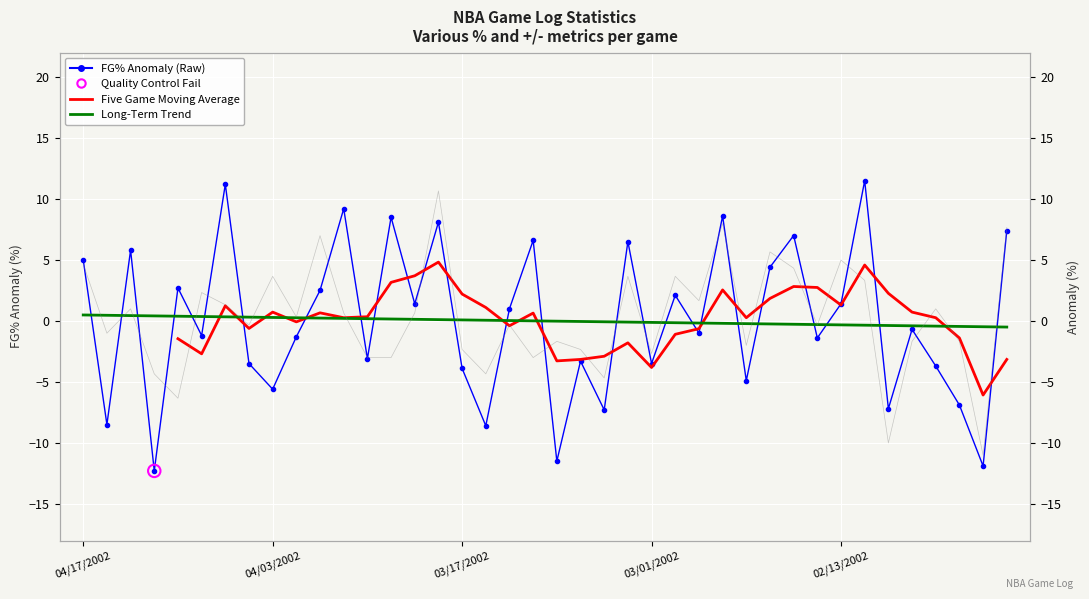

Which series has the largest Y range (max minus min)?

FG% Anomaly (Raw)